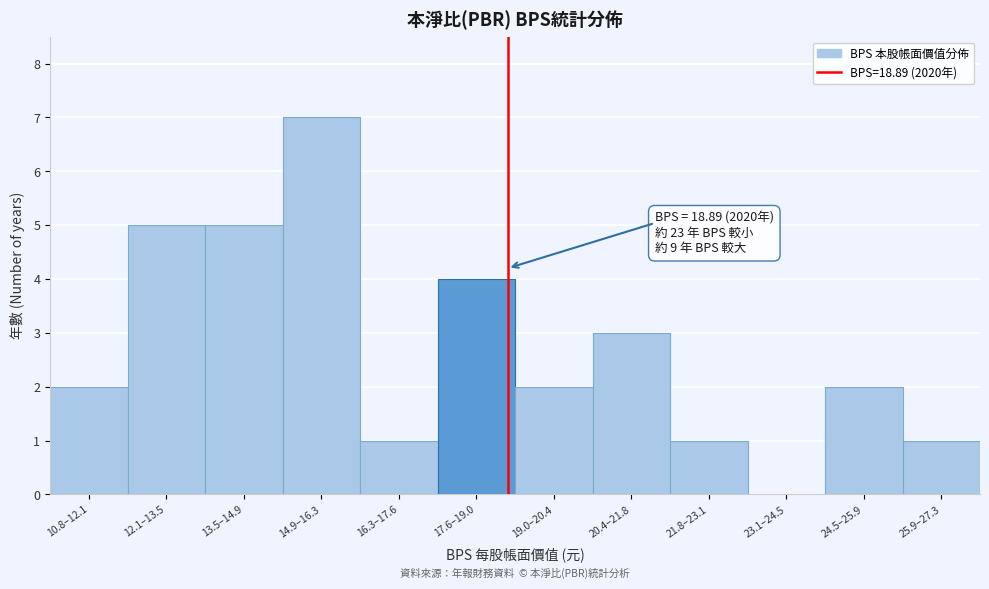

Reading left to right, transcribe all the data shown in this chart.

10.8–12.1=2	12.1–13.5=5	13.5–14.9=5	14.9–16.3=7	16.3–17.6=1	17.6–19.0=4	19.0–20.4=2	20.4–21.8=3	21.8–23.1=1	23.1–24.5=0	24.5–25.9=2	25.9–27.3=1